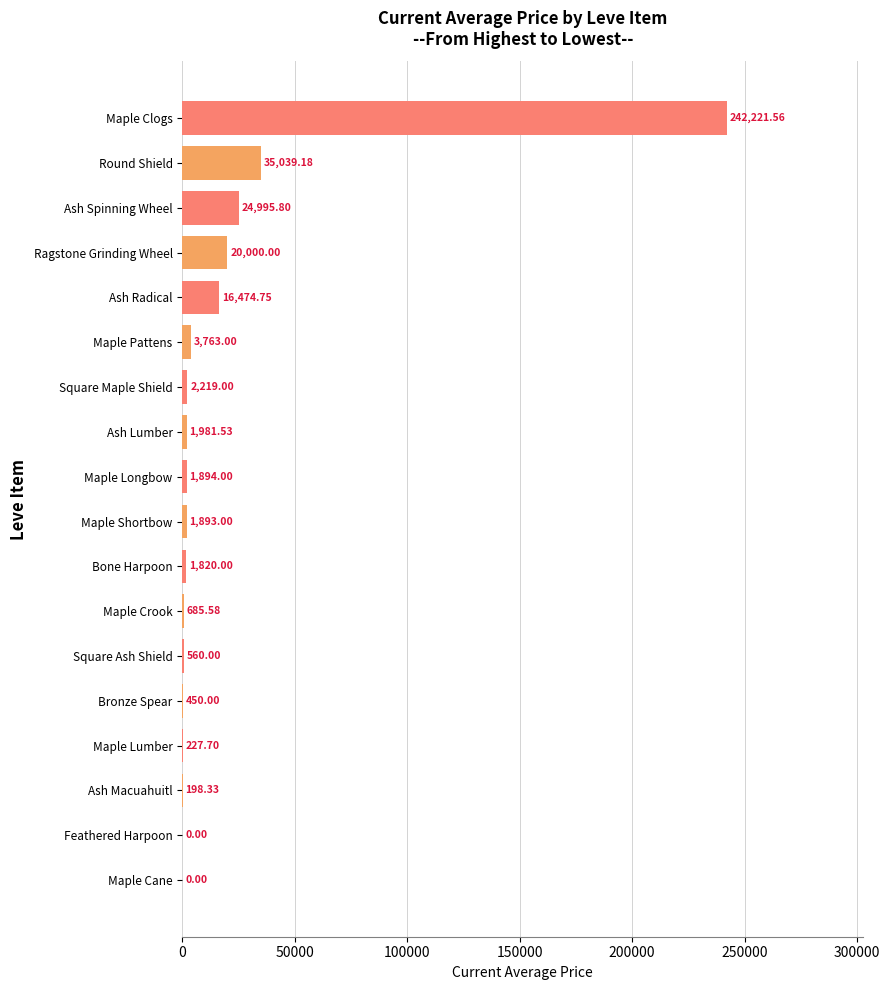

Between Maple Longbow and Maple Shortbow, which is larger?

Maple Longbow